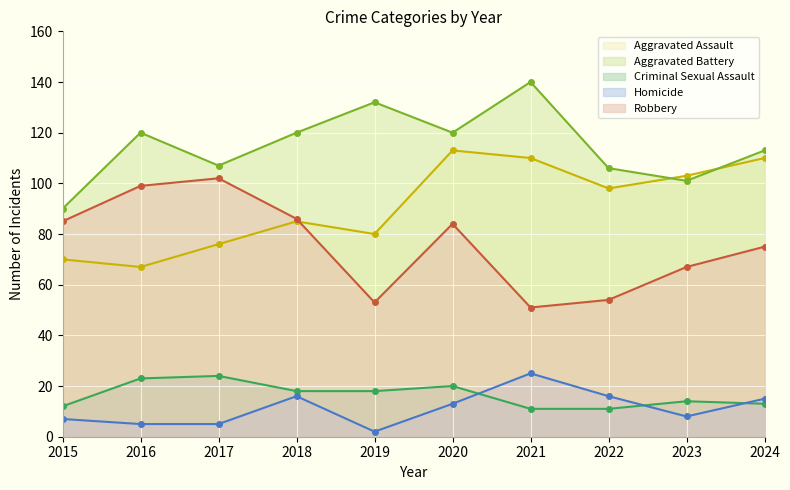

Reading left to right, list all the values displayed in this chart.

Aggravated Assault: 70	67	76	85	80	113	110	98	103	110
Aggravated Battery: 90	120	107	120	132	120	140	106	101	113
Criminal Sexual Assault: 12	23	24	18	18	20	11	11	14	13
Homicide: 7	5	5	16	2	13	25	16	8	15
Robbery: 85	99	102	86	53	84	51	54	67	75